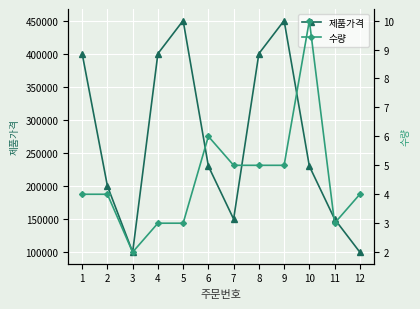

At which category does the chart reach its peak across all series?

5